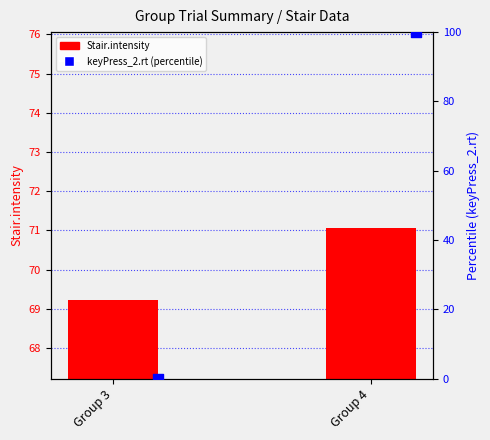

Which series has the largest Y range (max minus min)?

keyPress_2.rt